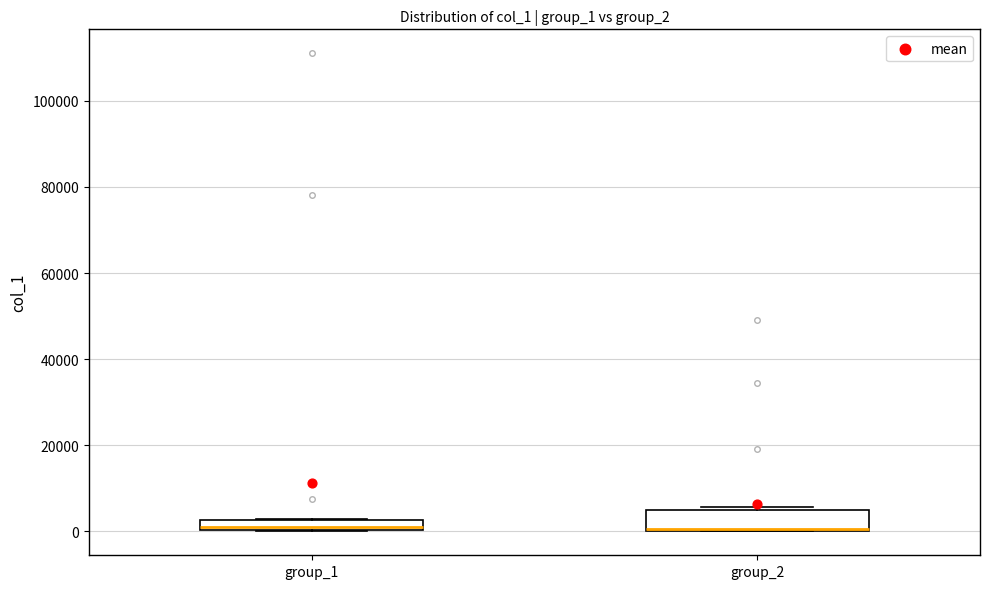

Where is the upper edge of the box for group_2 on the y-axis? The values are not printed on the chart, so give them approximately, as read against the axis.

4000